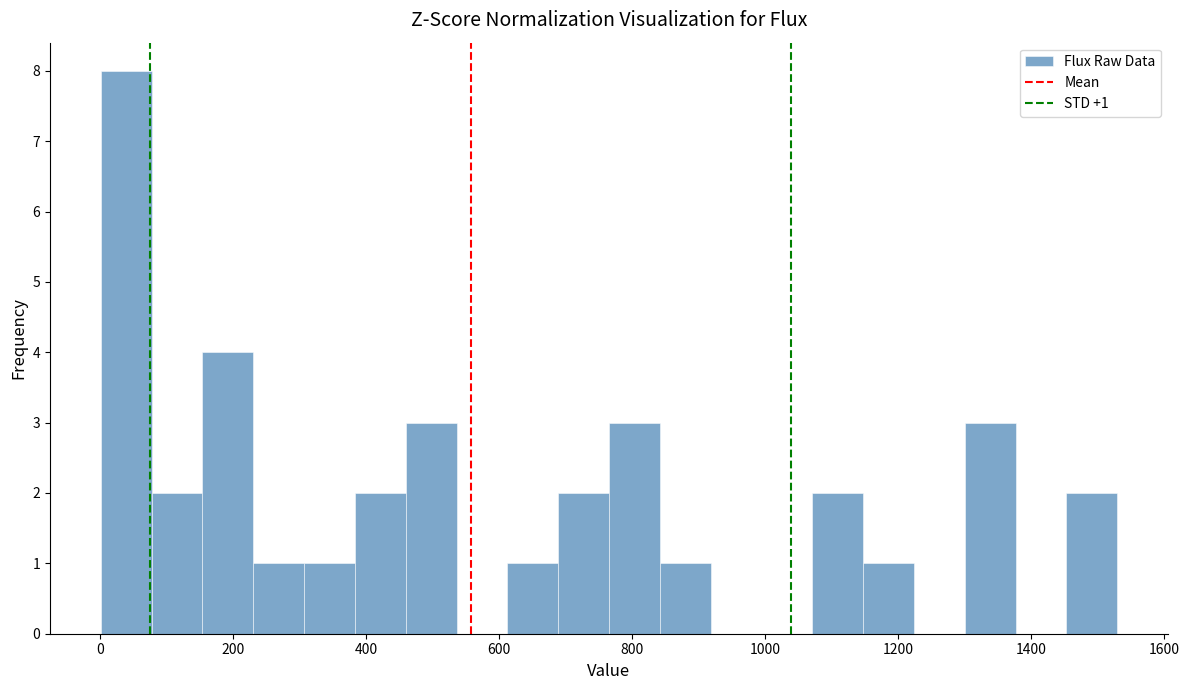

Around what value on the x-axis is the tallest bar? Give the approximate position of its centre, as read against the axis.

40